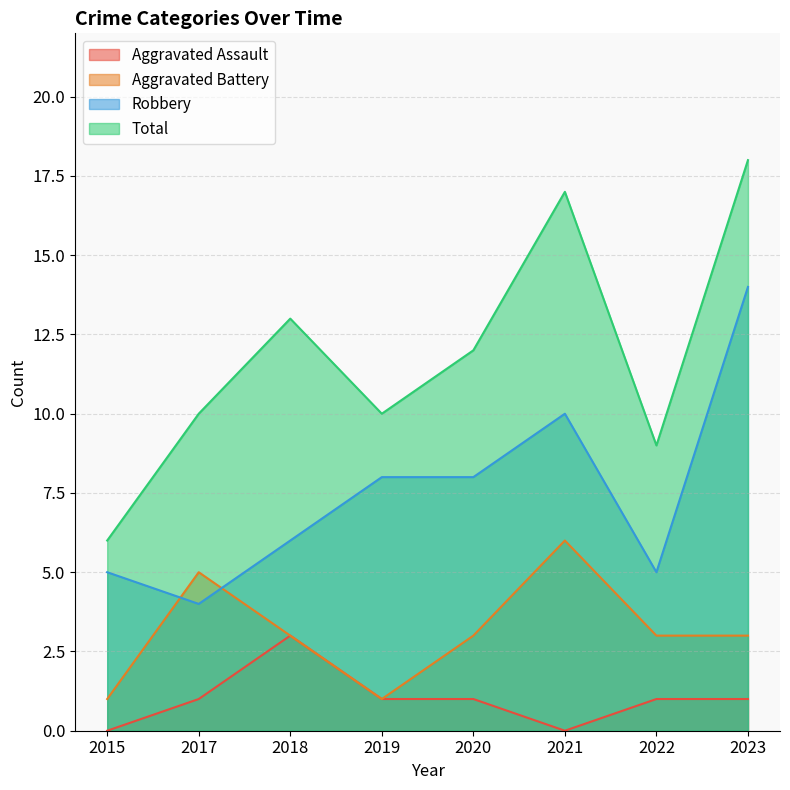

How many series are shown in this chart?

4